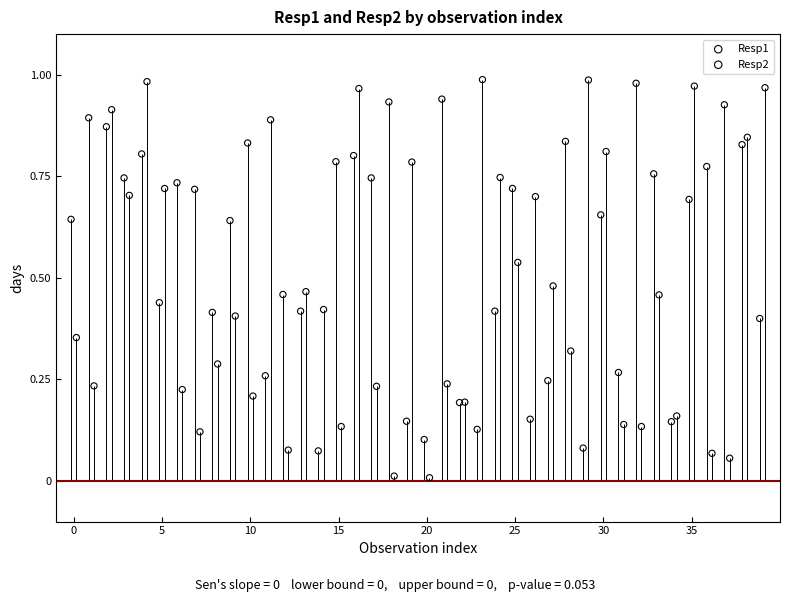

Which series has the widest spread of Y values?

Resp2